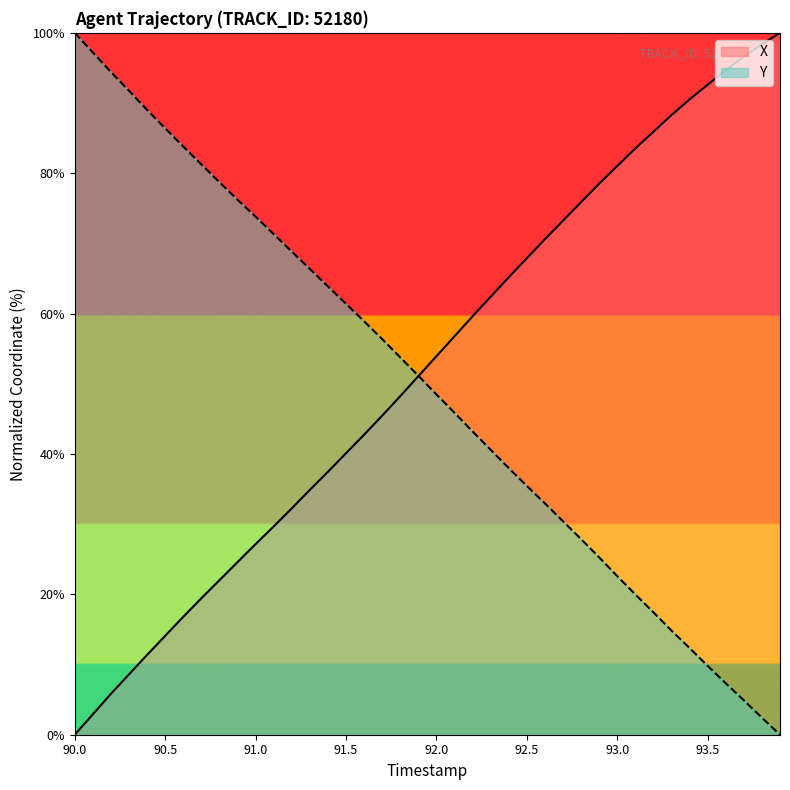

Count the number of data series in this chart.

2